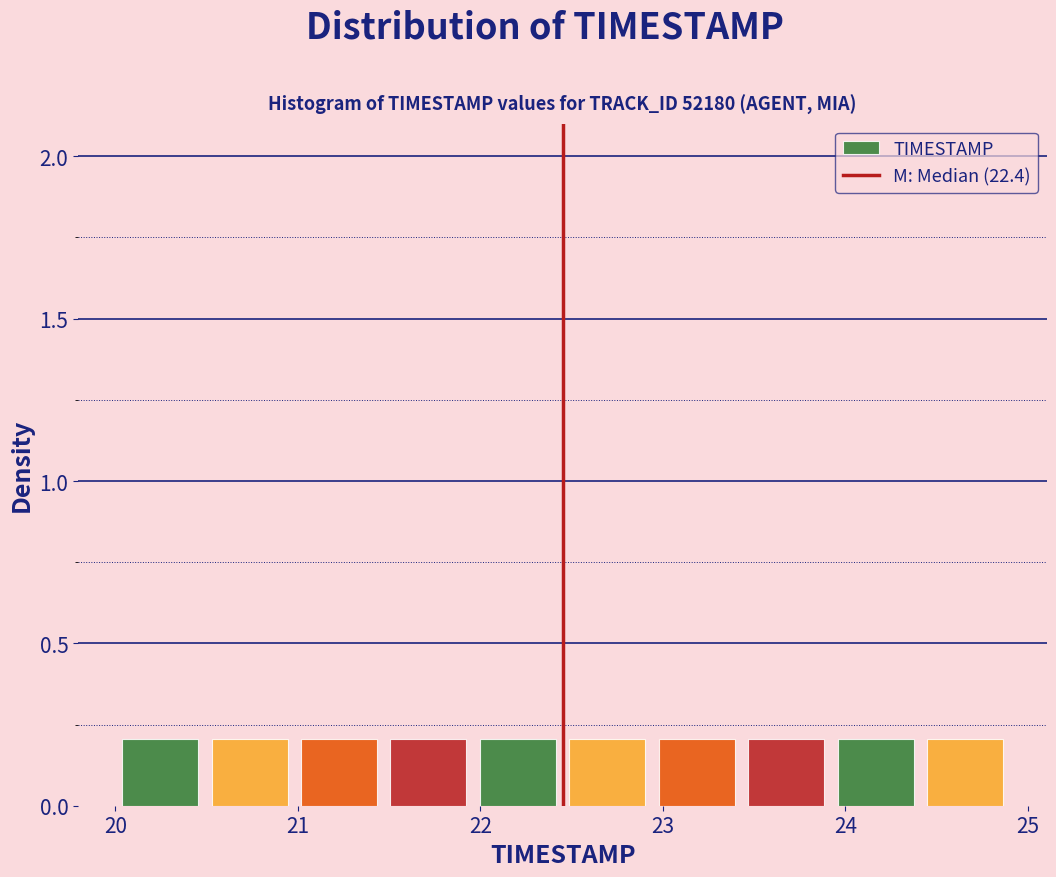

How tall is the bar that spans 21.47 to 21.96 on the x-axis? Neither the bar edges nor the heights are printed on the chart, so give them approximately, as read against the axes.

0.2